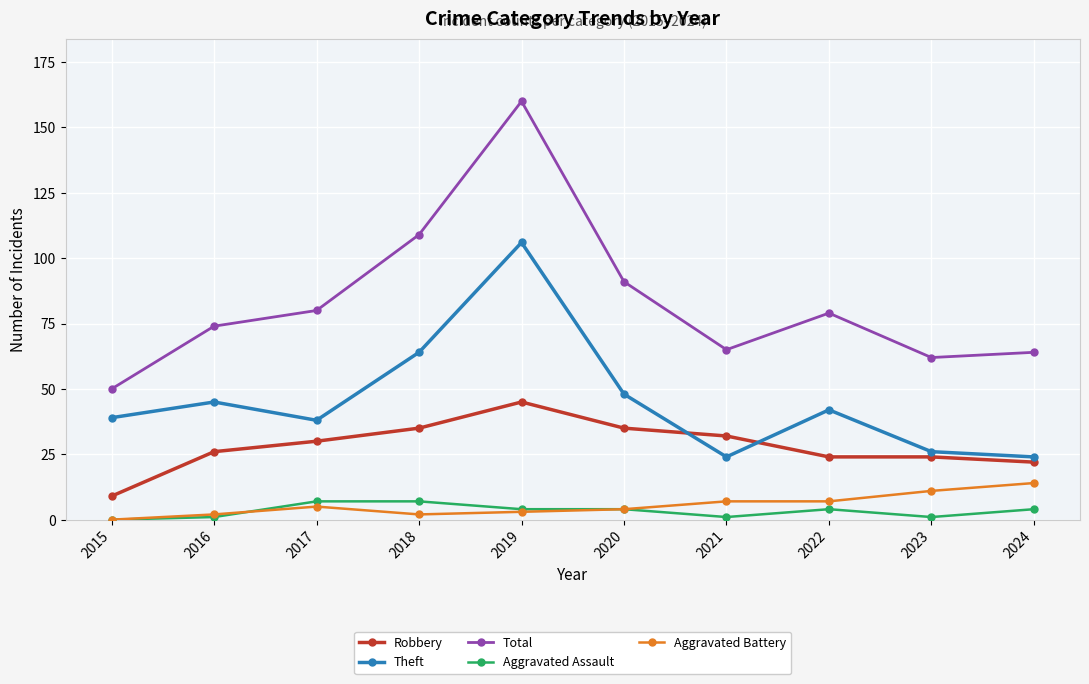

How many interior local peaks does the Total series have?

2